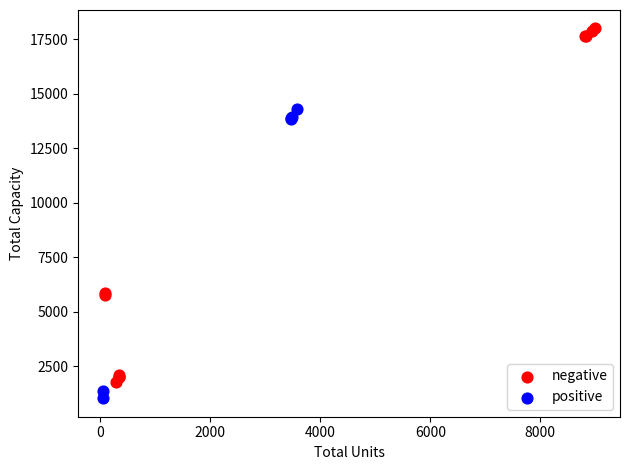

What are all the series names shown in the legend?

negative, positive